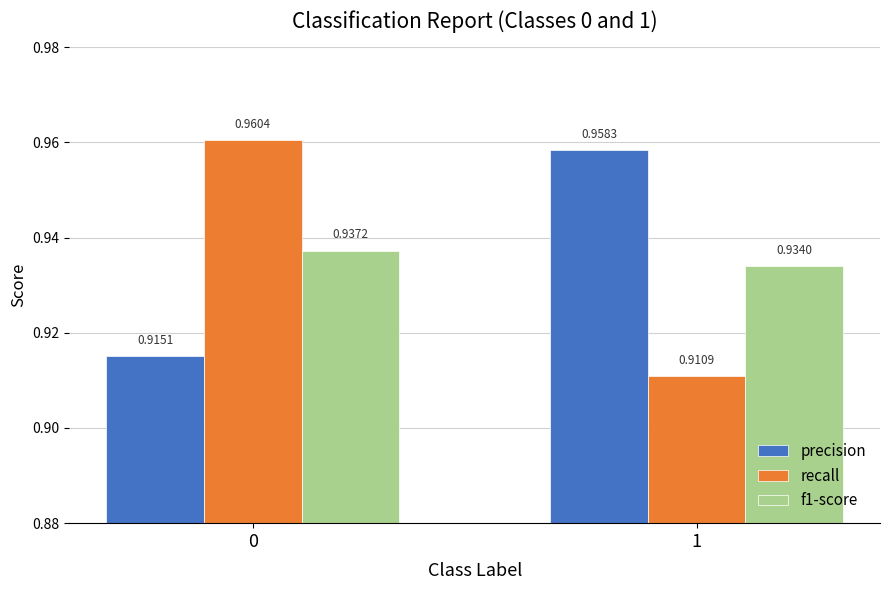

Which series has the largest range (max minus min)?

recall